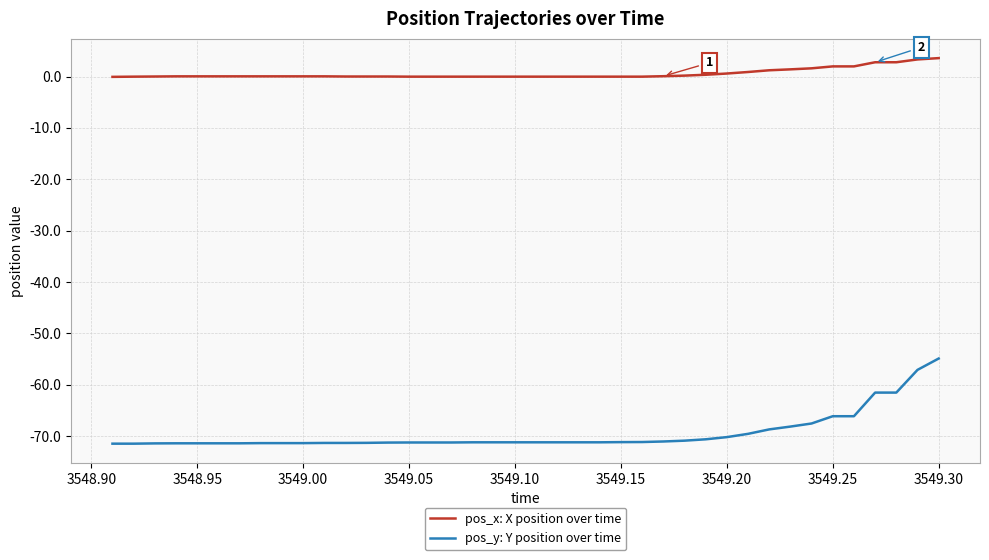

What is the difference between the maximum and minimum values in the pos_y: Y position over time series?

16.6